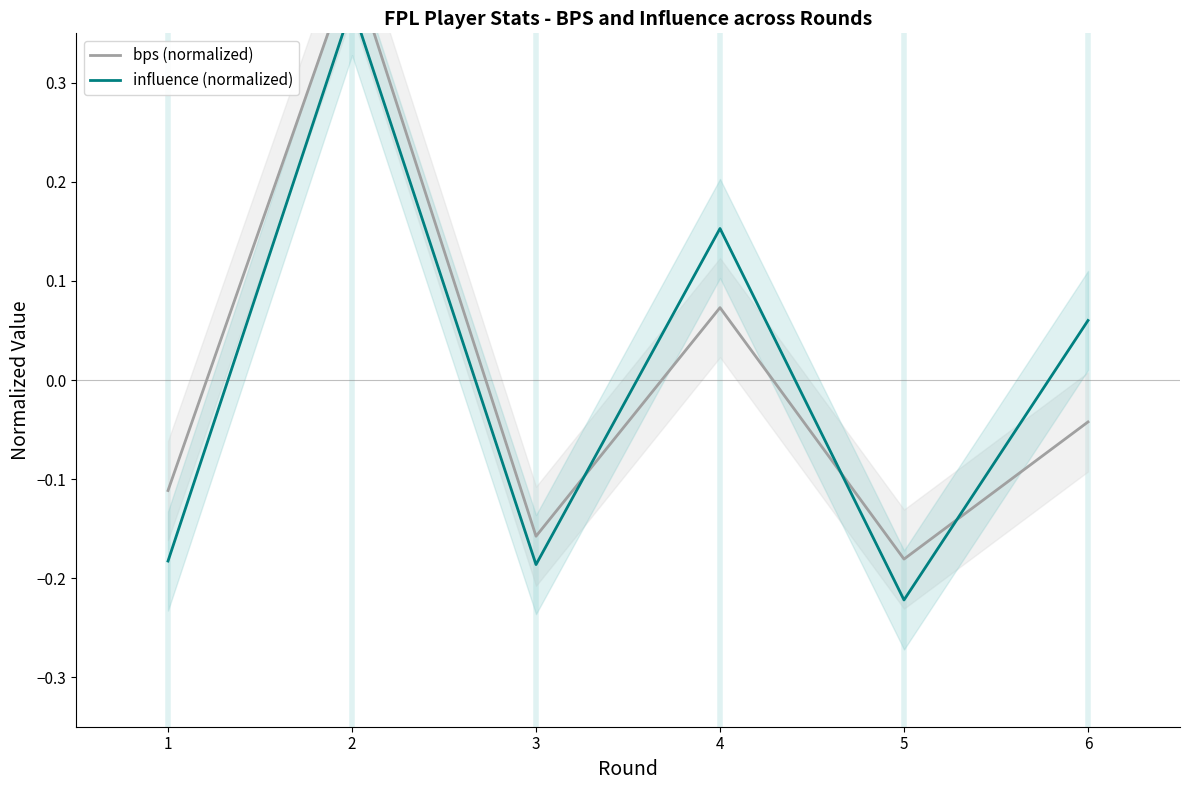

How many lines are shown in the chart?

2